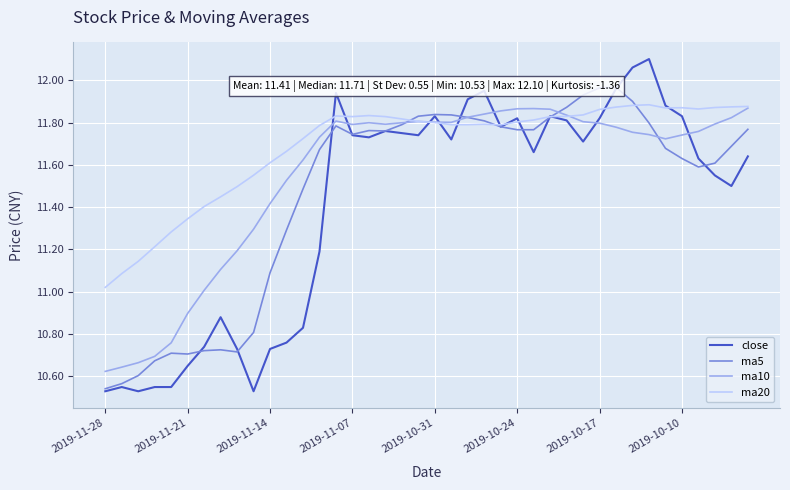

The ma10 series shows 11.8 at 32. True or false?

True